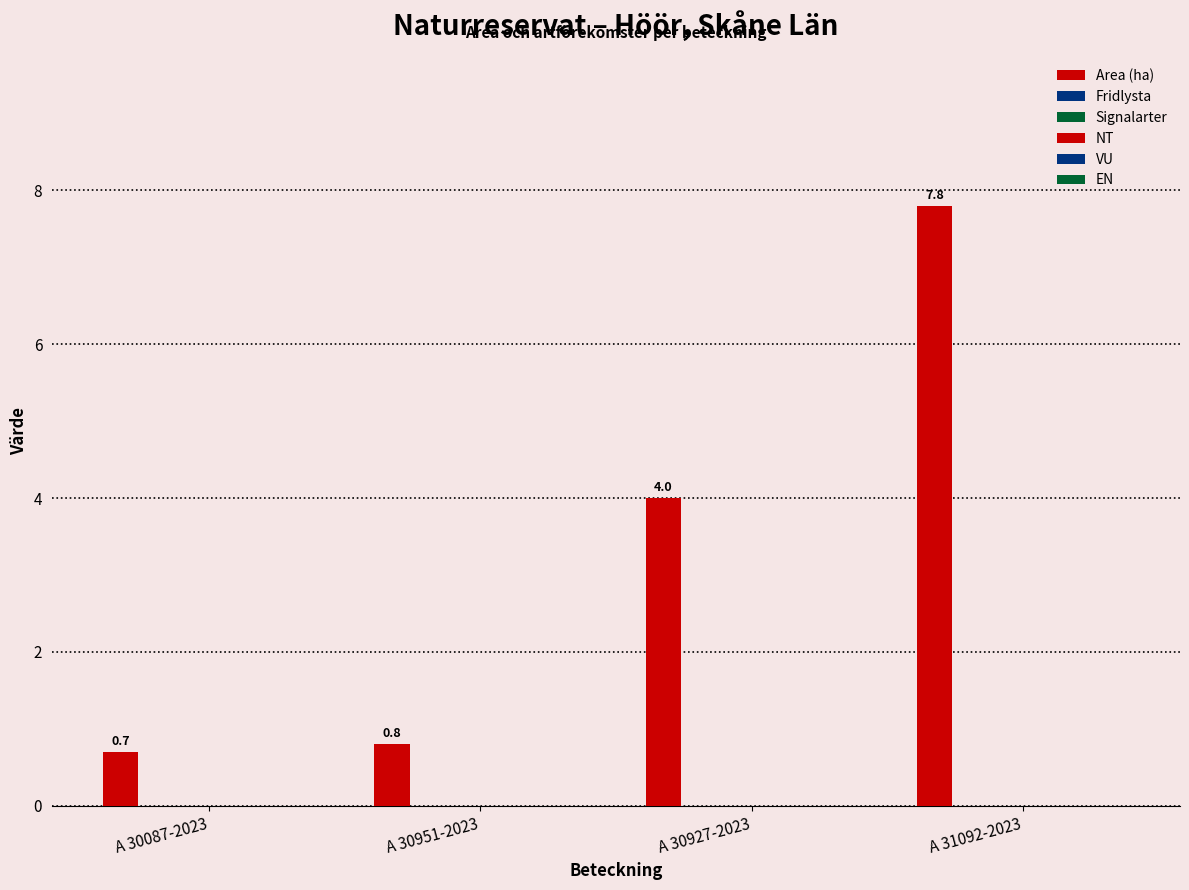

How many values are below 4?

2